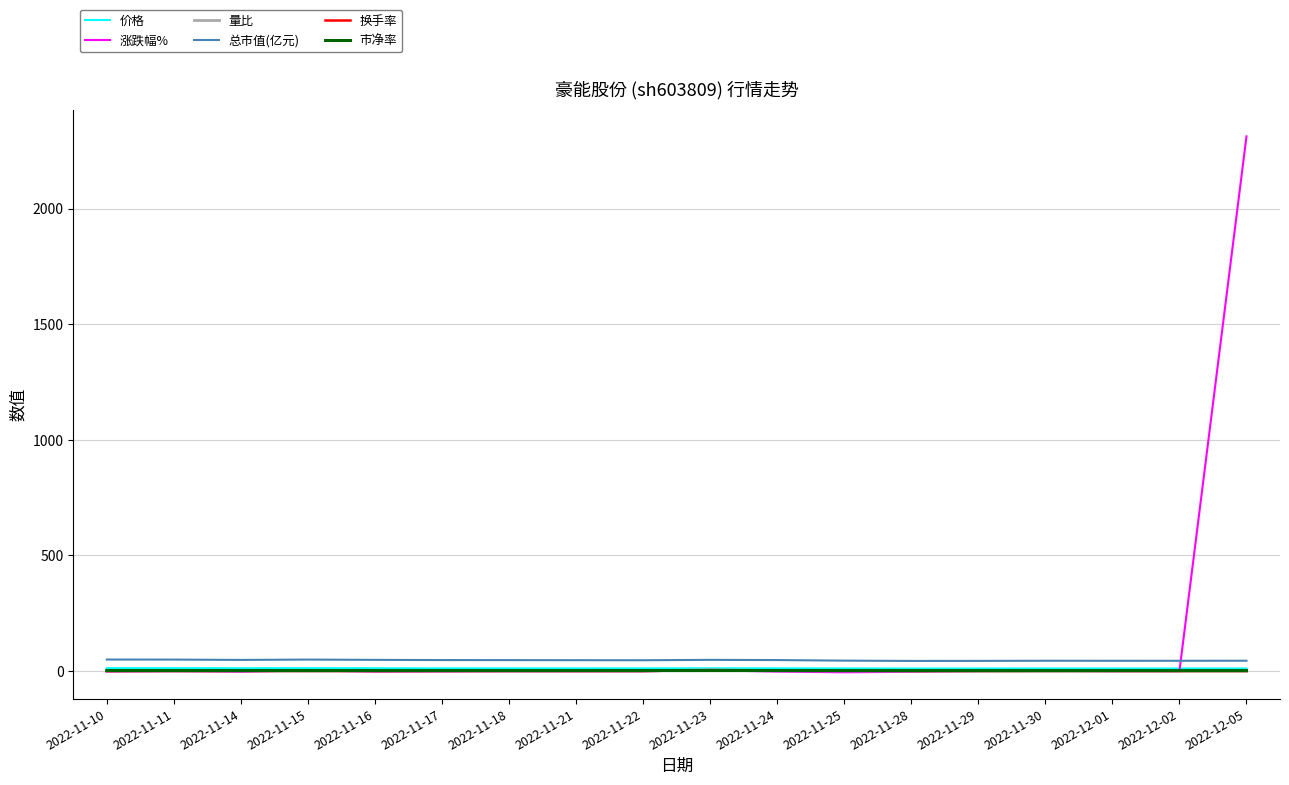

Is the value of 涨跌幅% at 2022-11-25 greater than the value of 总市值(亿元) at 2022-12-01?

No